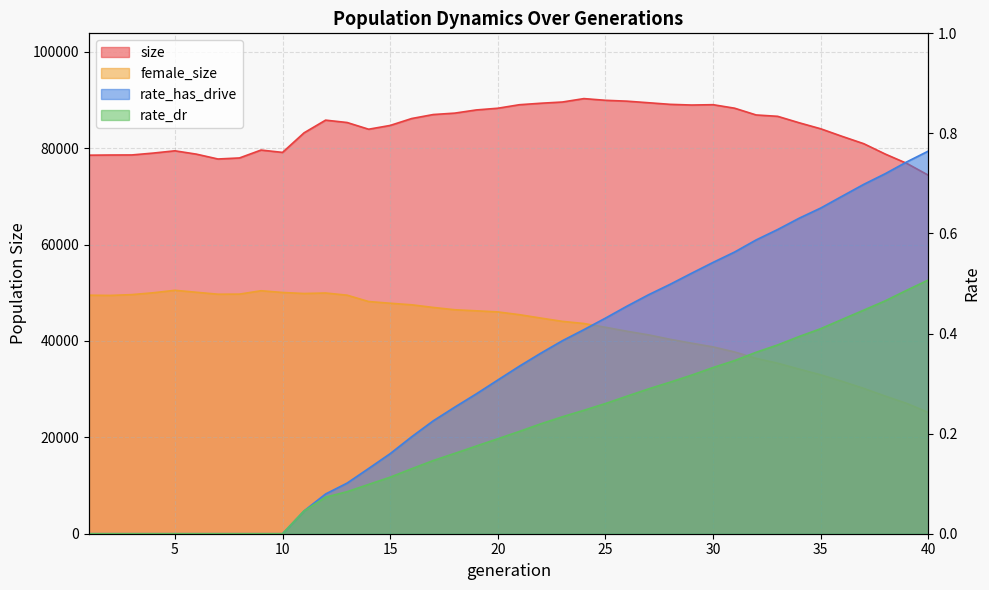

What is the total value across all series at 23?

133647.6